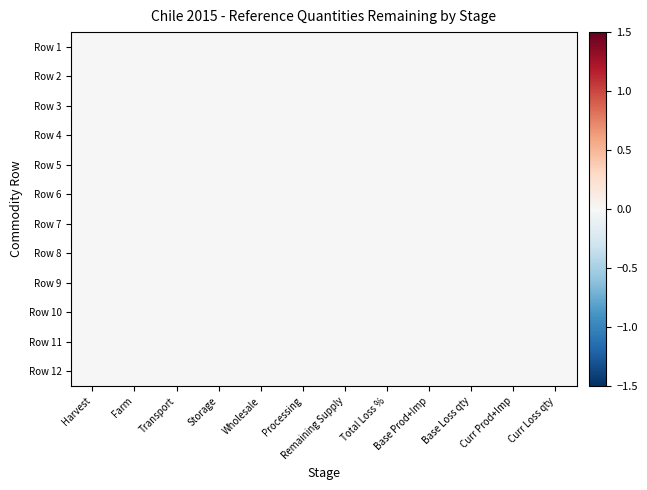

The value of Farm at Farm is 18. True or false?

False